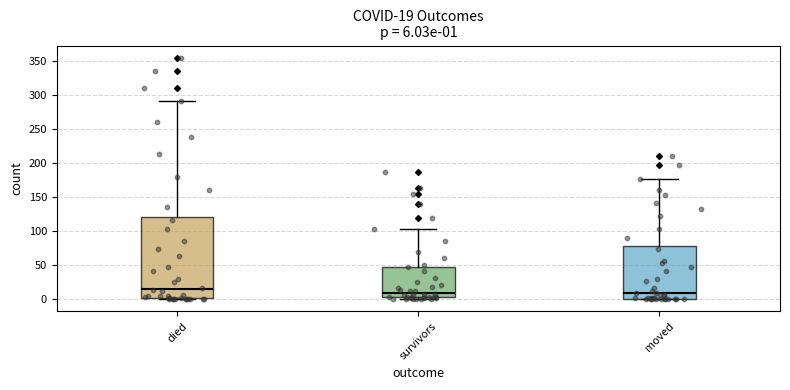

Comparing the boxes themselves (not the whiskers), which one is the tallest?

died